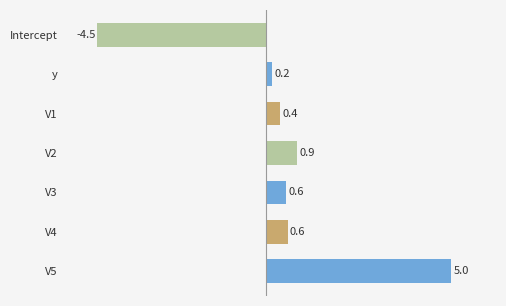

What is the smallest value displayed?

-4.5